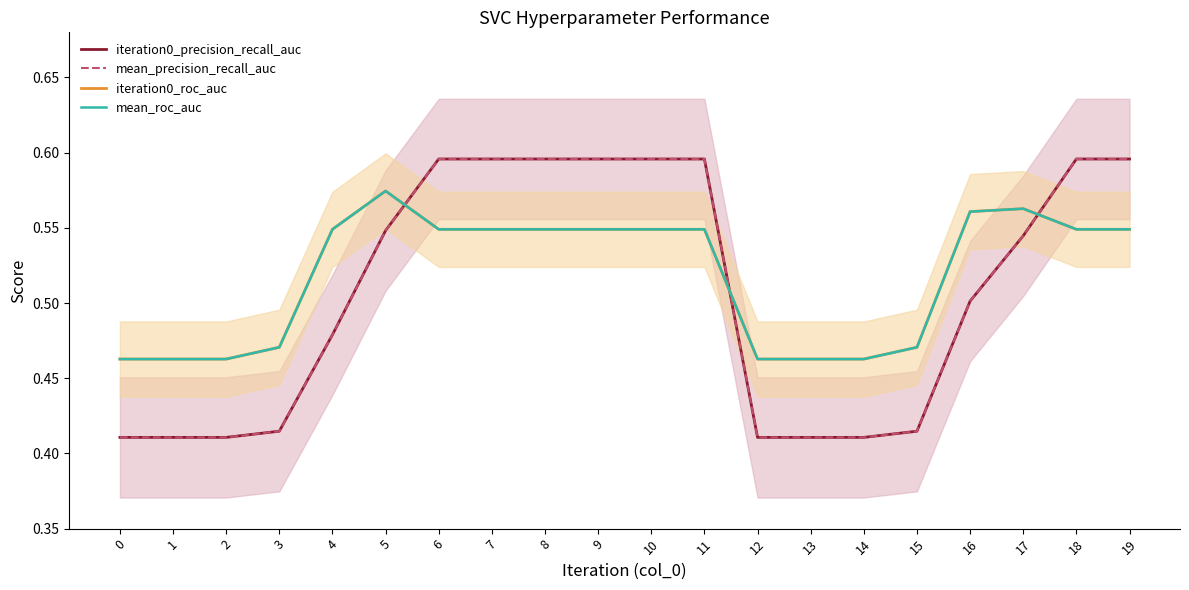

What is the difference between the second highest and second lowest values in the mean_precision_recall_auc series?

0.2